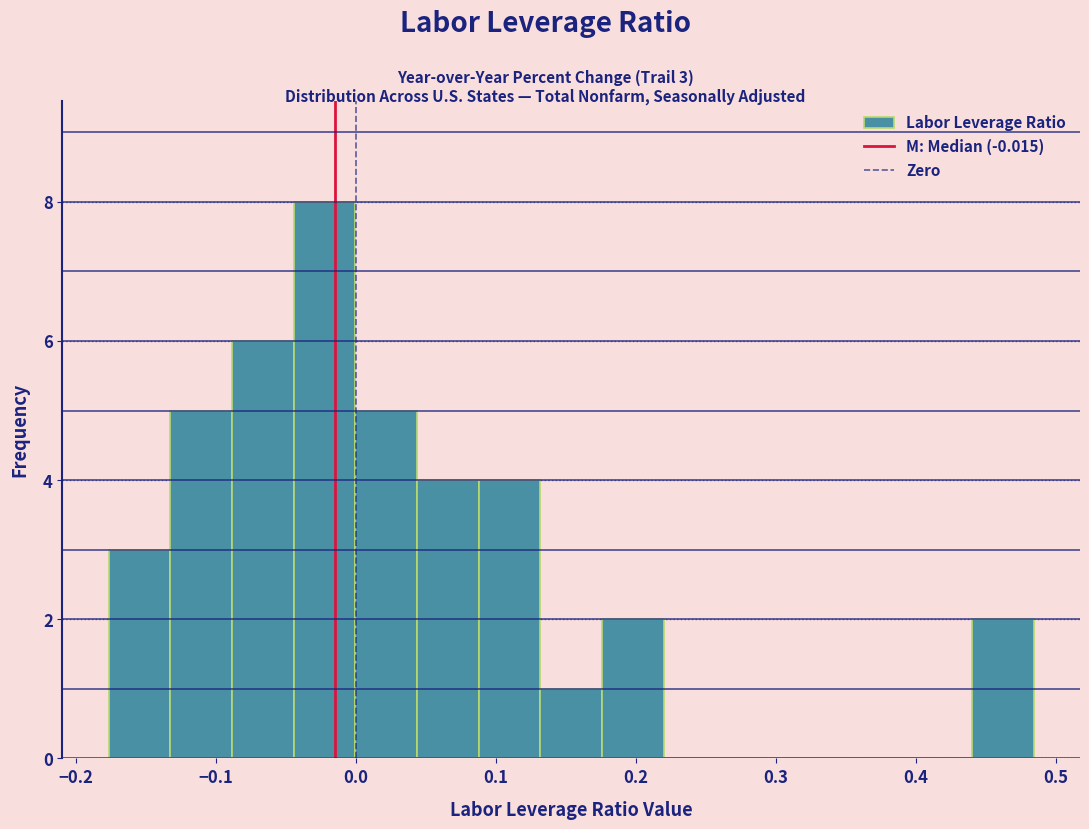

Over which range of the x-axis is the bar tallest?

-0.04 to 0.00